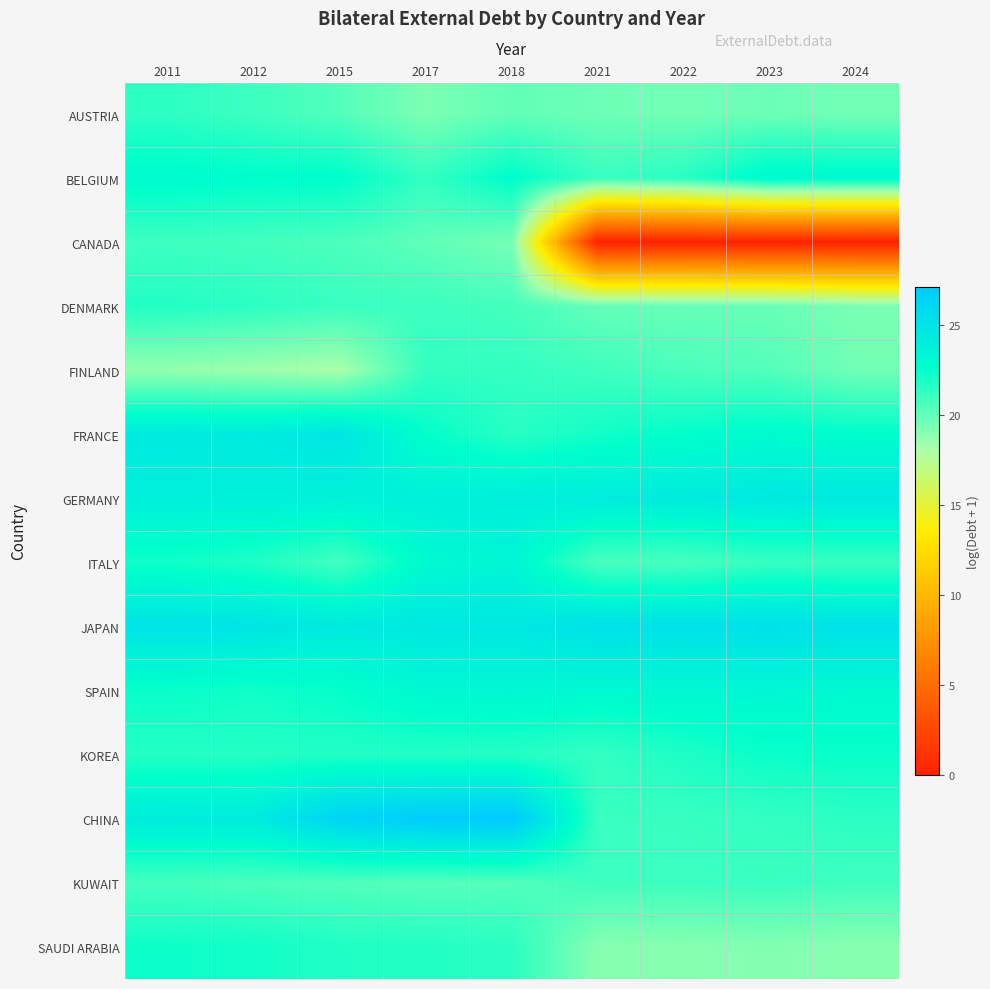

Reading left to right, what are all the values shown in this chart?

AUSTRIA: 2011=21.4	2012=21.0	2015=20.4	2017=19.3	2018=20.0	2021=19.7	2022=19.6	2023=19.8	2024=19.6
BELGIUM: 2011=22.9	2012=22.7	2015=22.7	2017=21.2	2018=22.7	2021=21.1	2022=21.6	2023=23.2	2024=23.1
CANADA: 2011=21.0	2012=20.8	2015=20.6	2017=20.1	2018=19.5	2021=0.0	2022=0.0	2023=0.0	2024=0.0
DENMARK: 2011=21.7	2012=21.5	2015=21.1	2017=21.0	2018=20.8	2021=20.0	2022=19.9	2023=19.9	2024=19.4
FINLAND: 2011=18.7	2012=18.5	2015=18.1	2017=21.3	2018=21.2	2021=20.9	2022=20.6	2023=20.4	2024=19.6
FRANCE: 2011=24.4	2012=24.3	2015=24.8	2017=22.5	2018=21.6	2021=22.2	2022=22.6	2023=22.9	2024=22.7
GERMANY: 2011=24.0	2012=23.9	2015=23.8	2017=23.9	2018=24.1	2021=24.2	2022=24.3	2023=24.5	2024=24.5
ITALY: 2011=22.2	2012=21.8	2015=20.8	2017=23.1	2018=23.5	2021=20.6	2022=20.7	2023=21.2	2024=21.1
JAPAN: 2011=25.0	2012=24.9	2015=24.4	2017=24.6	2018=24.6	2021=25.2	2022=25.2	2023=25.3	2024=25.1
SPAIN: 2011=22.4	2012=22.2	2015=22.5	2017=23.2	2018=23.3	2021=23.1	2022=23.2	2023=23.3	2024=23.1
KOREA: 2011=21.7	2012=21.6	2015=21.8	2017=21.7	2018=21.6	2021=21.2	2022=21.9	2023=22.4	2024=22.4
CHINA: 2011=24.2	2012=24.3	2015=26.3	2017=27.0	2018=27.2	2021=21.1	2022=21.2	2023=21.2	2024=21.5
KUWAIT: 2011=20.8	2012=20.6	2015=20.5	2017=20.3	2018=20.4	2021=21.0	2022=21.0	2023=21.1	2024=20.9
SAUDI ARABIA: 2011=22.3	2012=22.2	2015=21.8	2017=21.7	2018=21.5	2021=19.0	2022=19.0	2023=19.1	2024=19.0